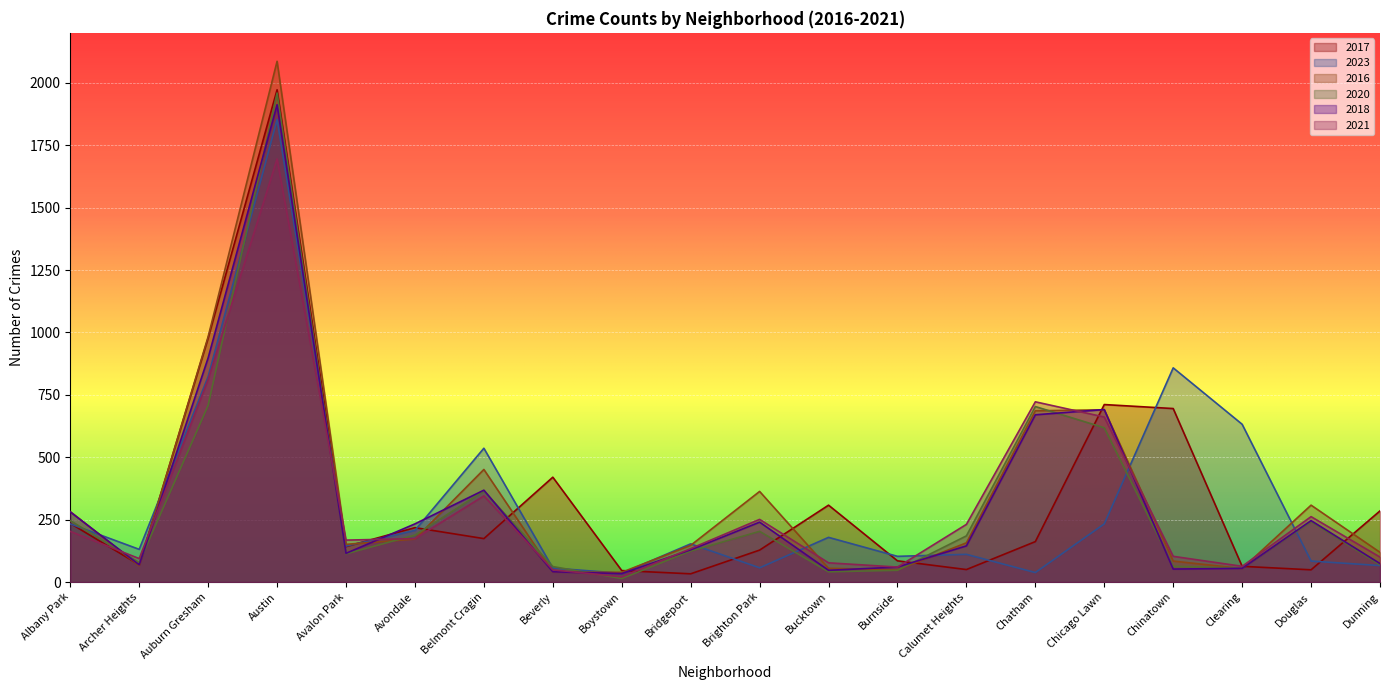

Rank the series by their maximum value, from lowest to highest.

2021, 2023, 2018, 2020, 2017, 2016